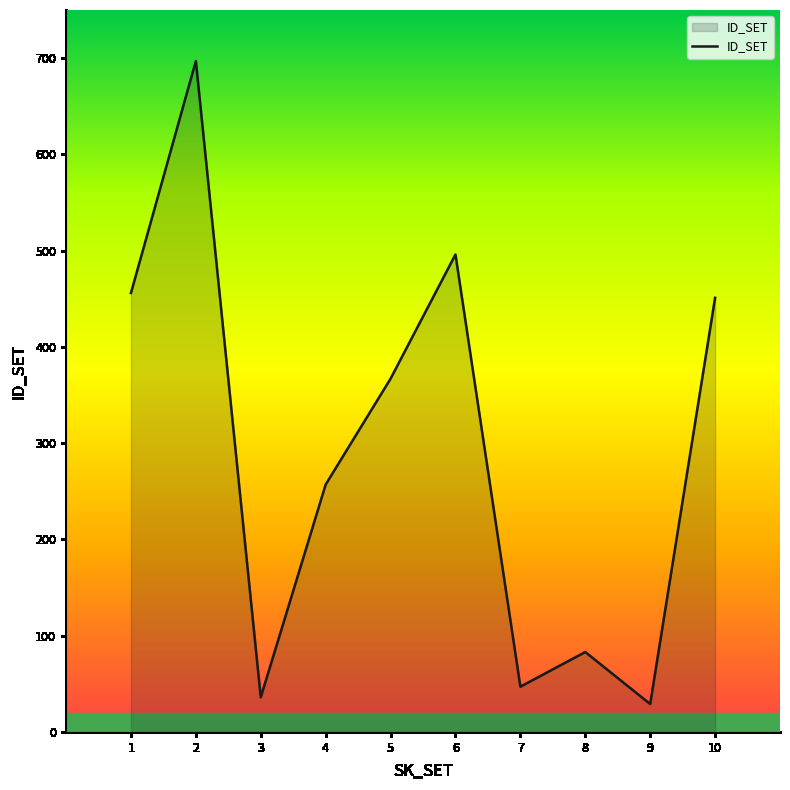

True or false: the data shows 695 at 10.

False